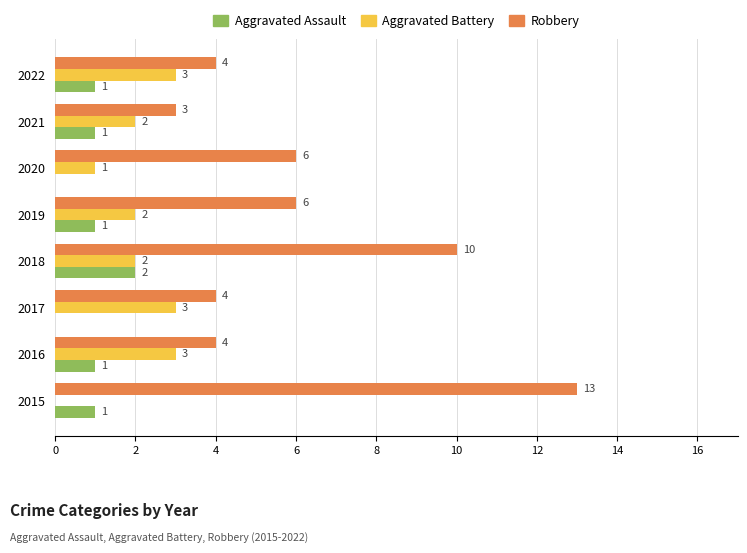

The value of Aggravated Battery at 2015 is -2. True or false?

False